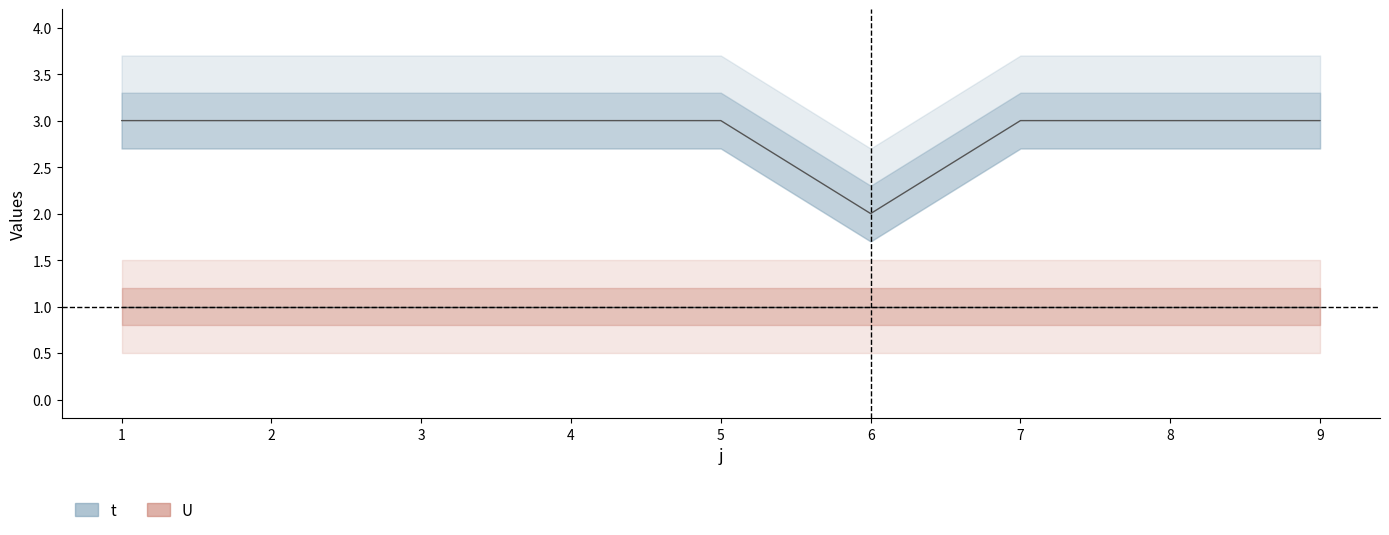

How many interior local valleys (lower than both neighbors) does the data have?

1